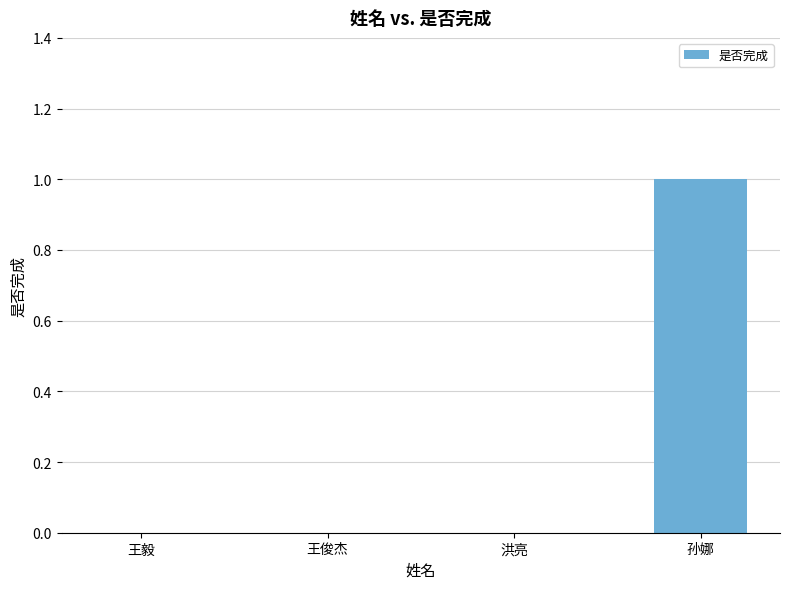

Which label corresponds to the largest value in the chart?

孙娜